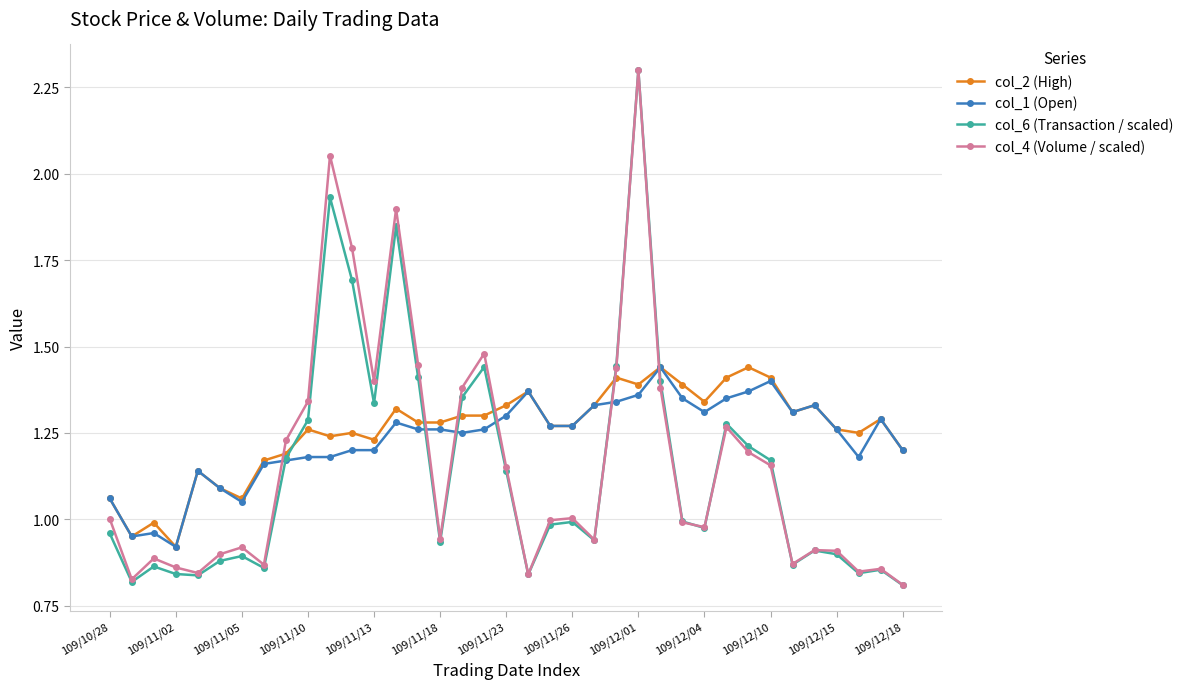

What is the greatest value displayed?

2.3